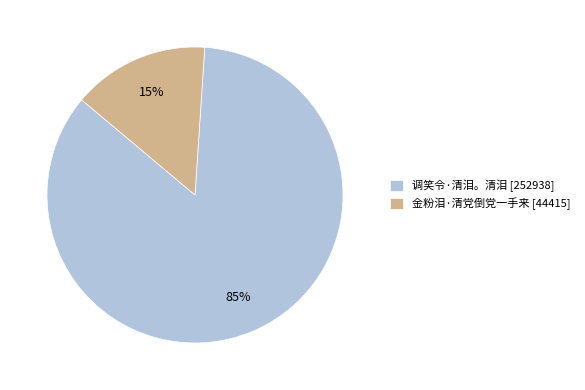

To the nearest percent, what is the difference between the 金粉泪·清党倒党一手来 and 调笑令·清泪。清泪 slice percentages?

70%